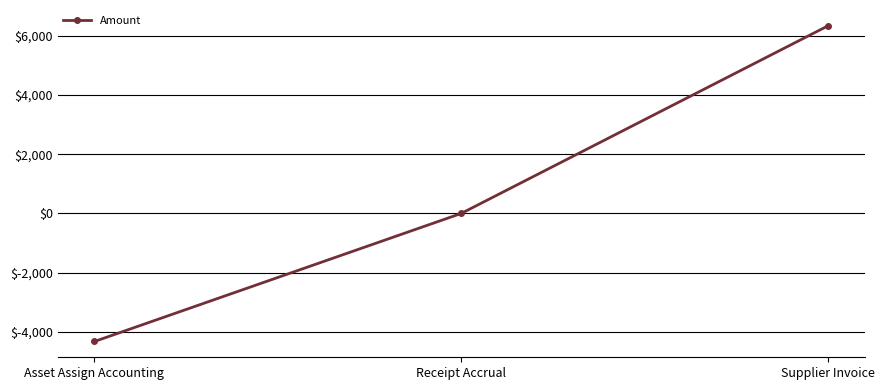

At which category does the chart reach its minimum across all series?

Asset Assign Accounting